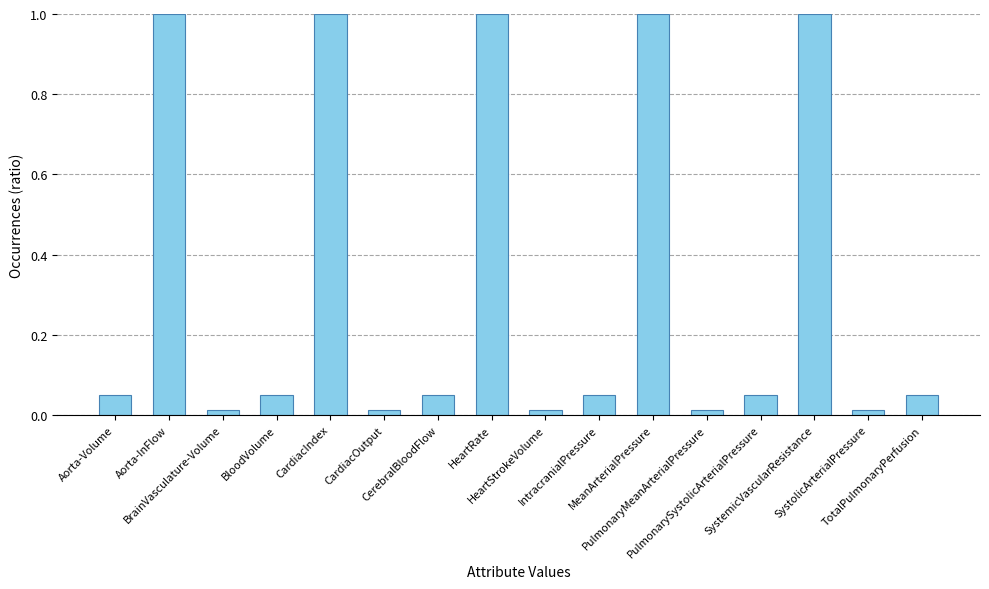

What is the value of the 2nd bar from the left?

1.0